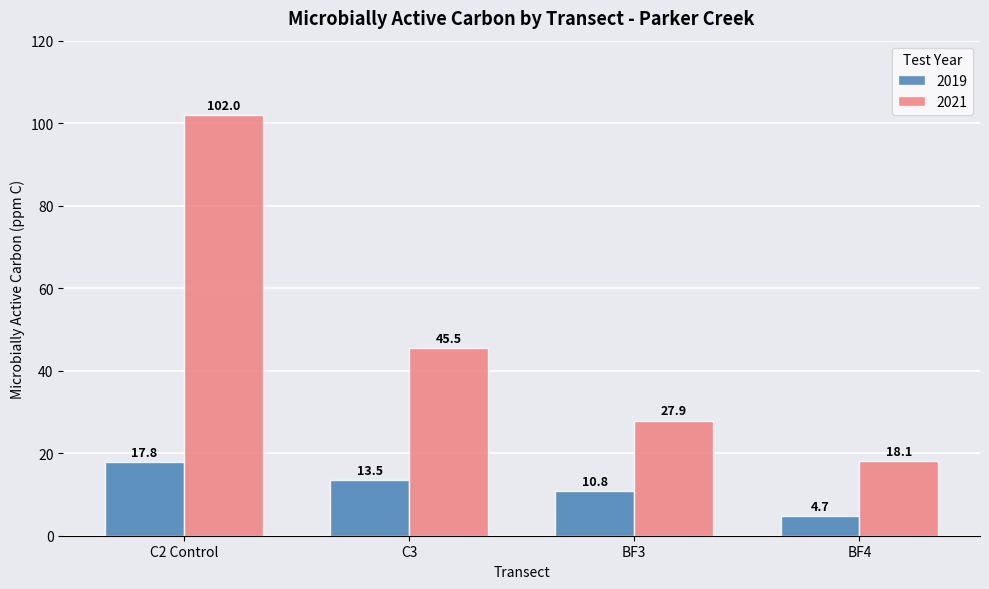

Reading right to left, what are all the values shown in this chart?

2019: BF4=4.7	BF3=10.8	C3=13.5	C2 Control=17.8
2021: BF4=18.1	BF3=27.9	C3=45.5	C2 Control=102.0